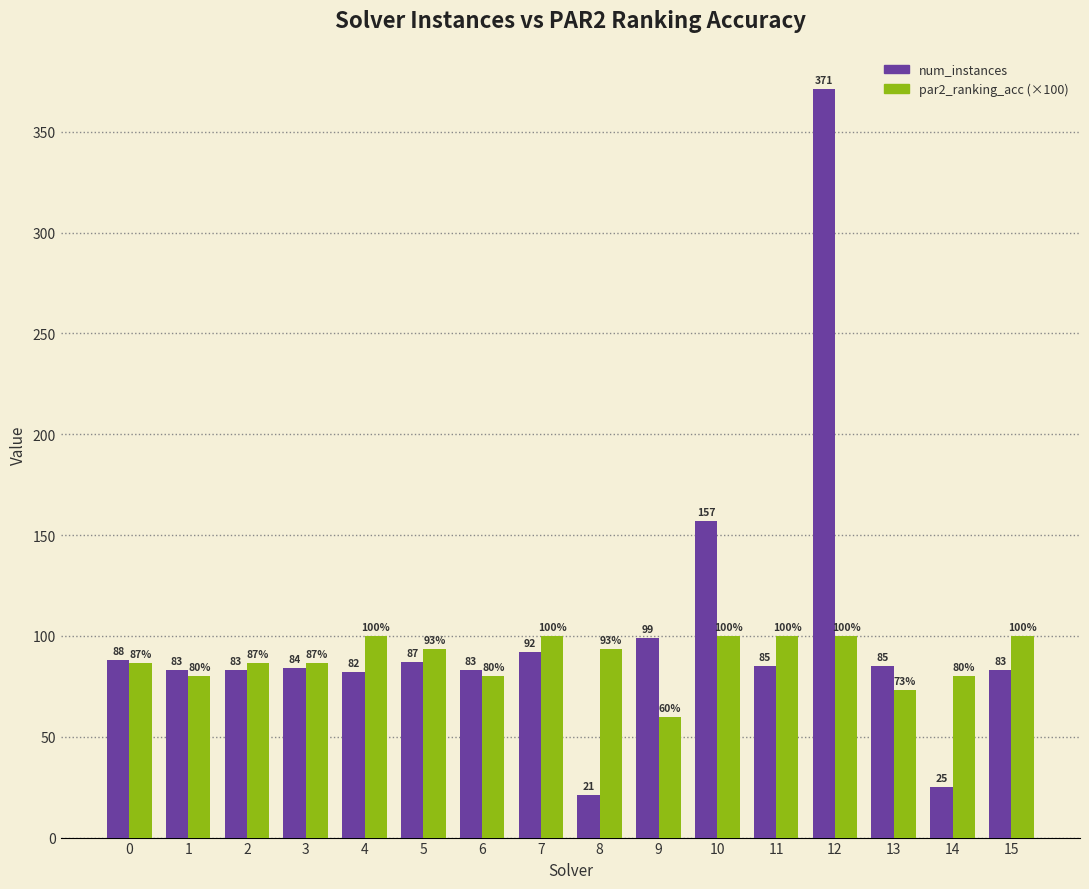

The par2_ranking_acc (×100) series shows 23.8 at 5. True or false?

False